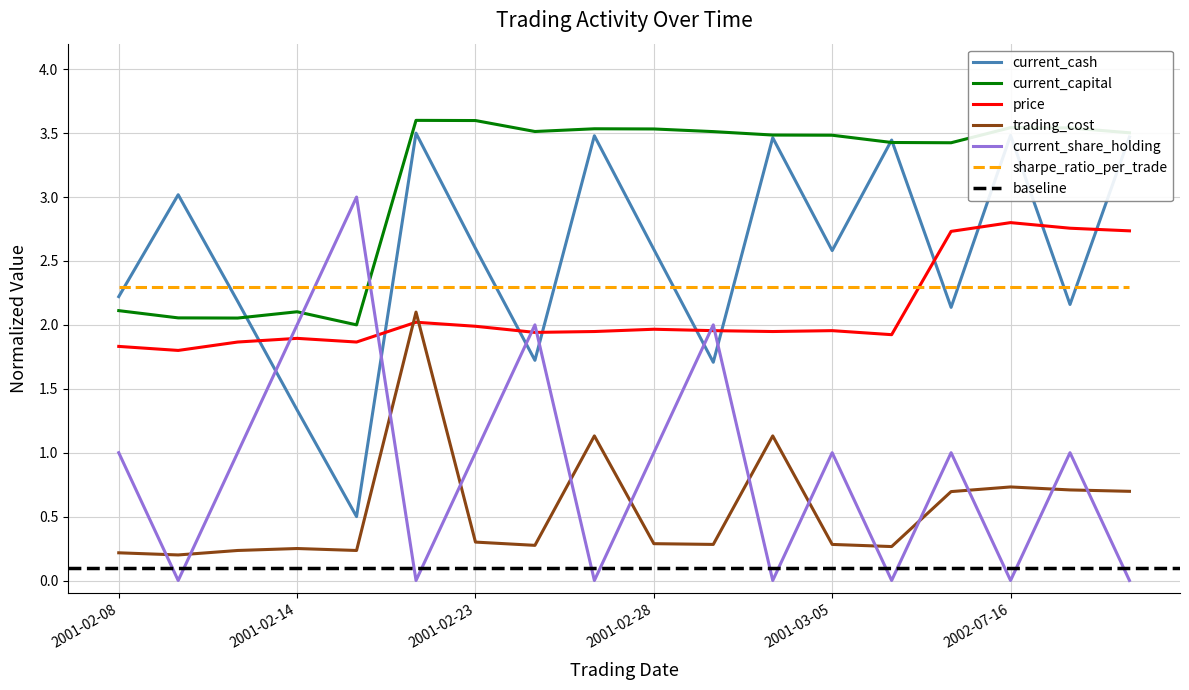

Reading left to right, what are all the values shown in this chart?

current_cash: 2.2	3.0	2.2	1.3	0.5	3.5	2.6	1.7	3.5	2.6	1.7	3.5	2.6	3.4	2.1	3.5	2.2	3.5
current_capital: 2.1	2.1	2.1	2.1	2.0	3.6	3.6	3.5	3.5	3.5	3.5	3.5	3.5	3.4	3.4	3.5	3.5	3.5
price: 1.8	1.8	1.9	1.9	1.9	2.0	2.0	1.9	1.9	2.0	2.0	1.9	2.0	1.9	2.7	2.8	2.8	2.7
trading_cost: 0.2	0.2	0.2	0.3	0.2	2.1	0.3	0.3	1.1	0.3	0.3	1.1	0.3	0.3	0.7	0.7	0.7	0.7
current_share_holding: 1.0	0.0	1.0	2.0	3.0	0.0	1.0	2.0	0.0	1.0	2.0	0.0	1.0	0.0	1.0	0.0	1.0	0.0